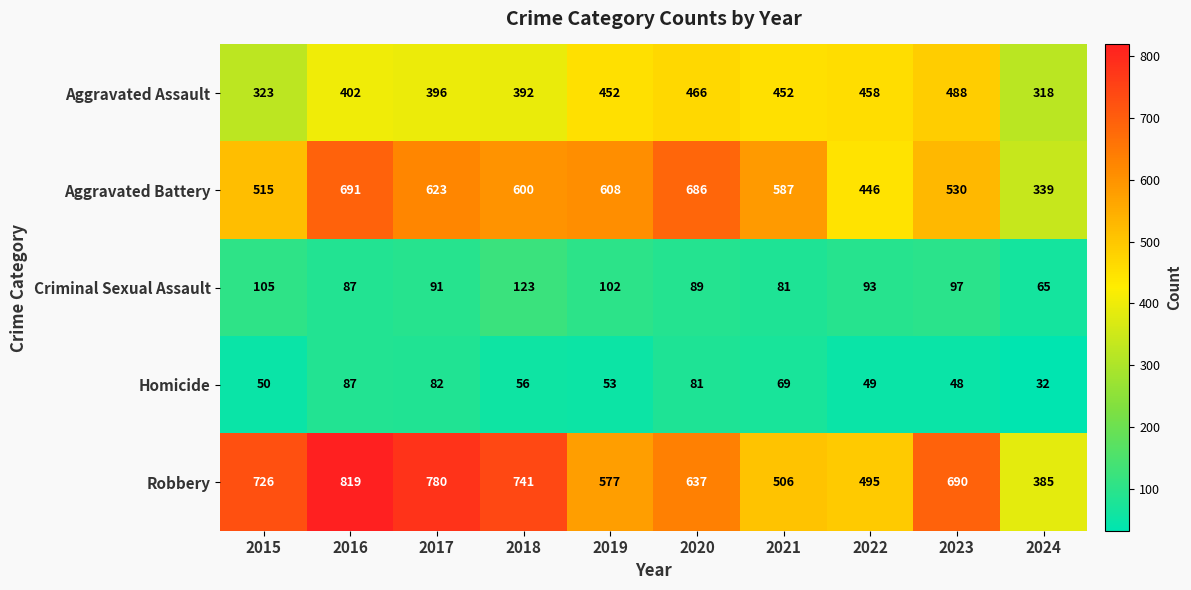

Rank the series by their maximum value, from lowest to highest.

Homicide, Criminal Sexual Assault, Aggravated Assault, Aggravated Battery, Robbery